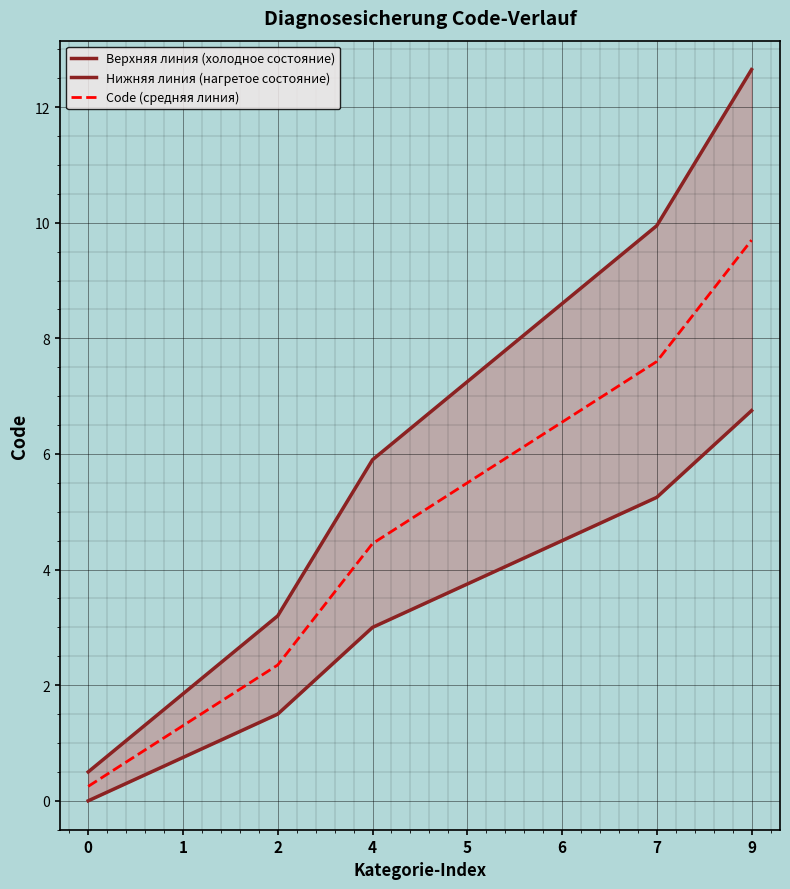

True or false: Верхняя линия (холодное состояние) and Нижняя линия (нагретое состояние) intersect in this chart.

False